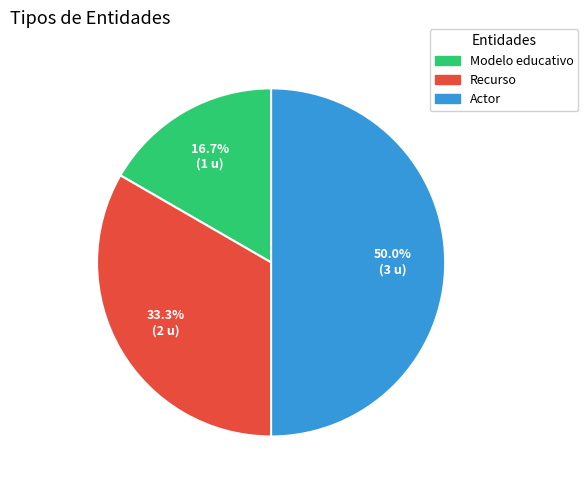

Does Modelo educativo account for over 50% of the chart?

No